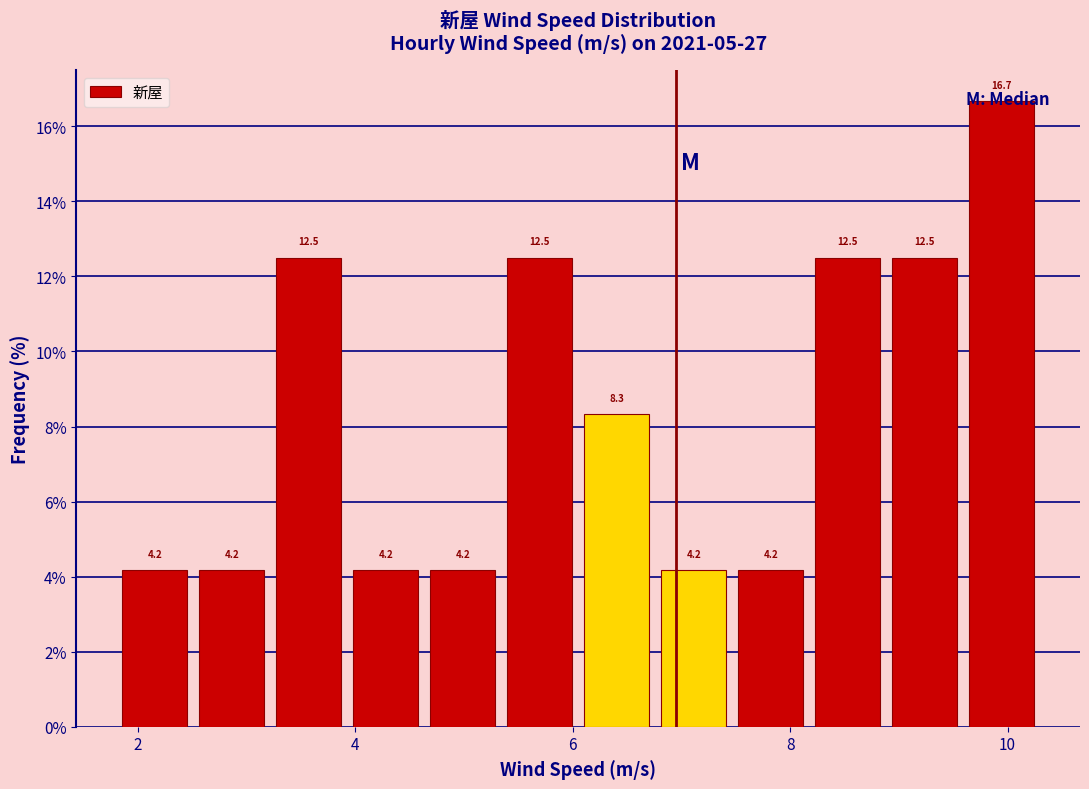

Around what value on the x-axis is the tallest bar? Give the approximate position of its centre, as read against the axis.

10.0